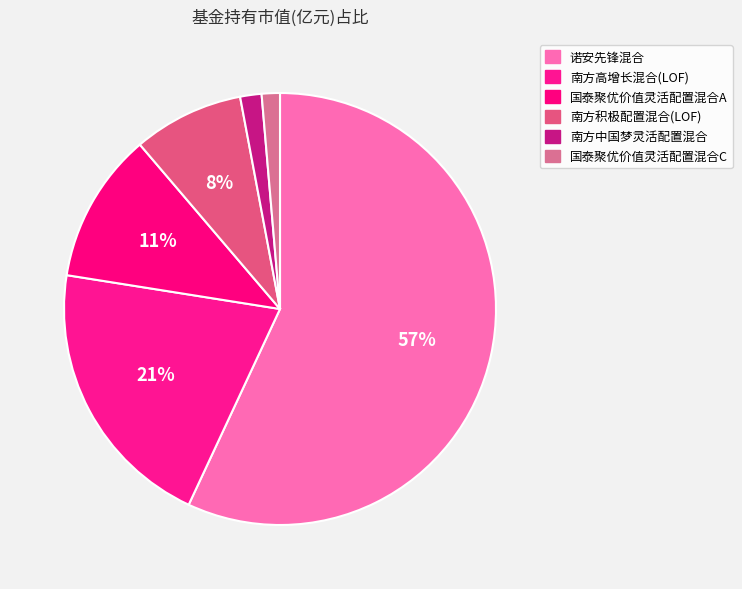

To the nearest percent, what portion does 南方积极配置混合(LOF) represent?

8%